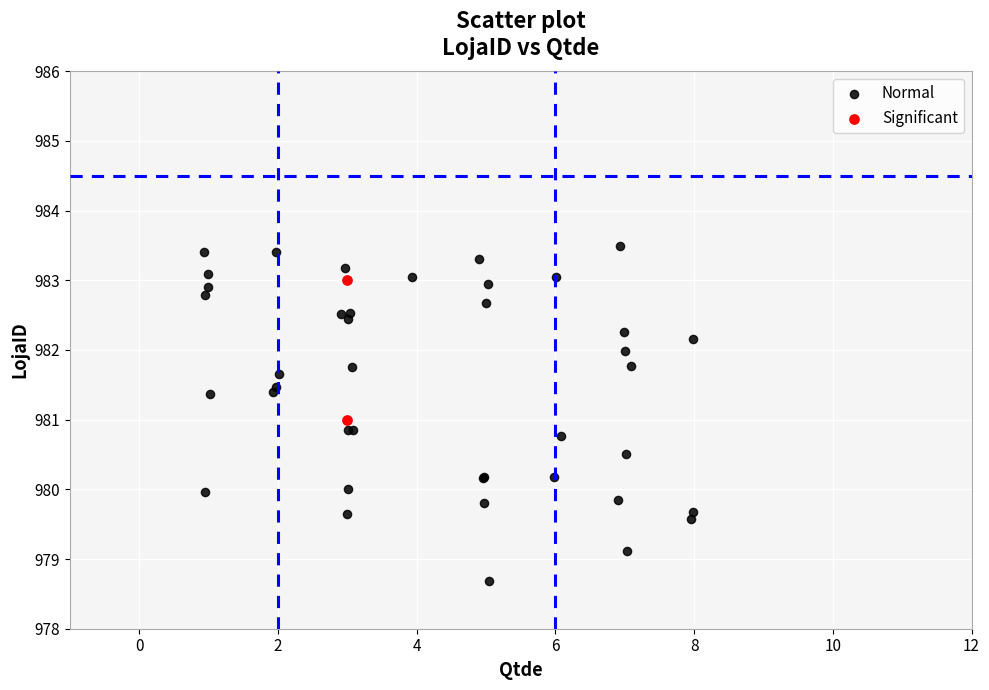

Which series has the largest Y range (max minus min)?

Normal